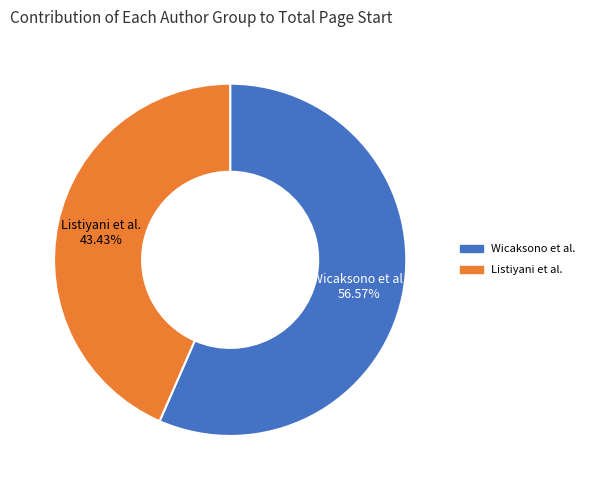

Is there any slice that represents more than half of the pie?

Yes